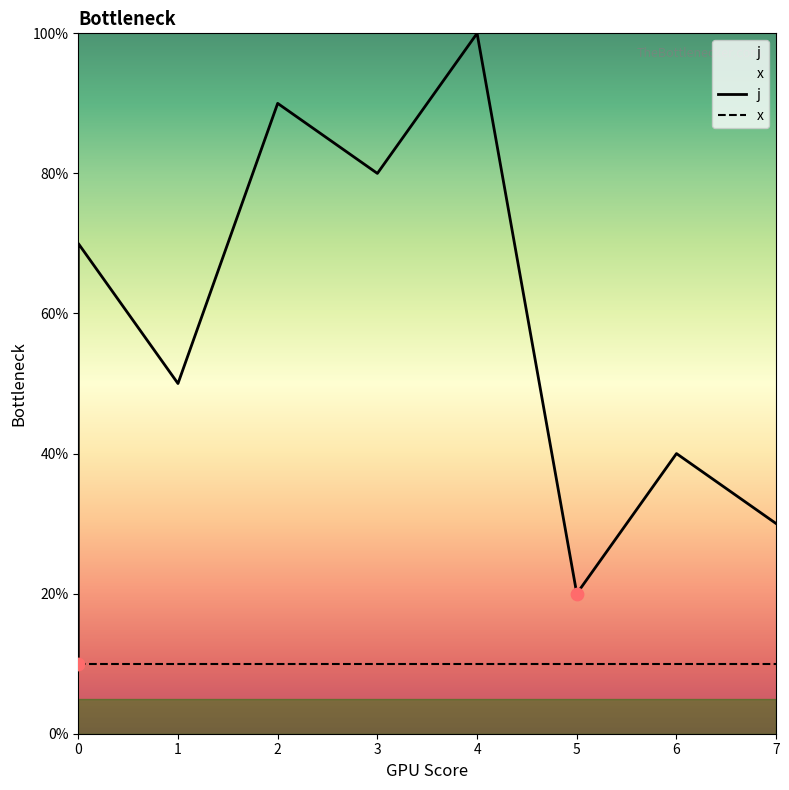

What is the change in value from 3 to 6?

-40